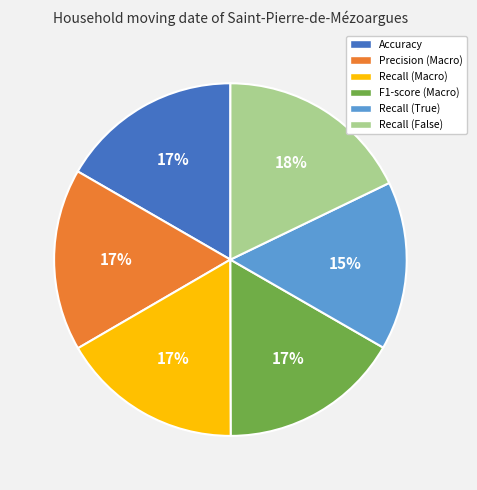

To the nearest percent, what percentage of the pie is Precision (Macro)?

17%